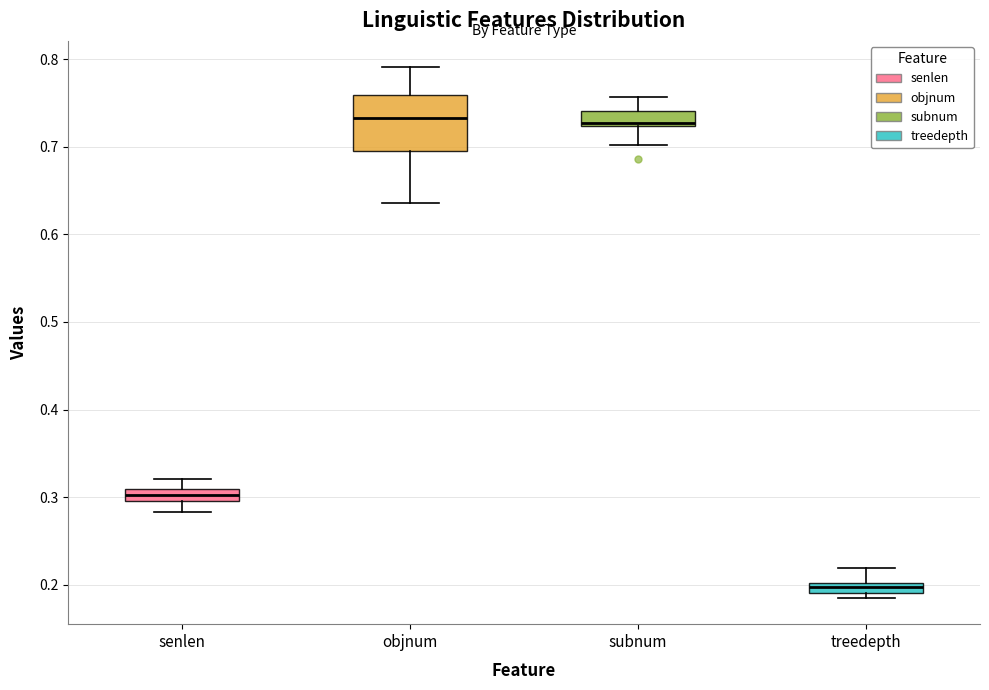

Comparing the boxes themselves (not the whiskers), which one is the tallest?

objnum